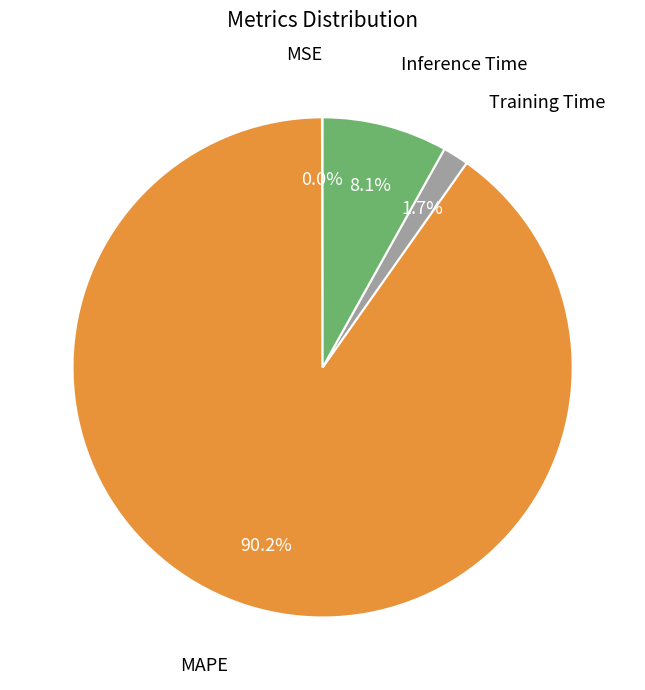

Does any single category account for the majority?

Yes